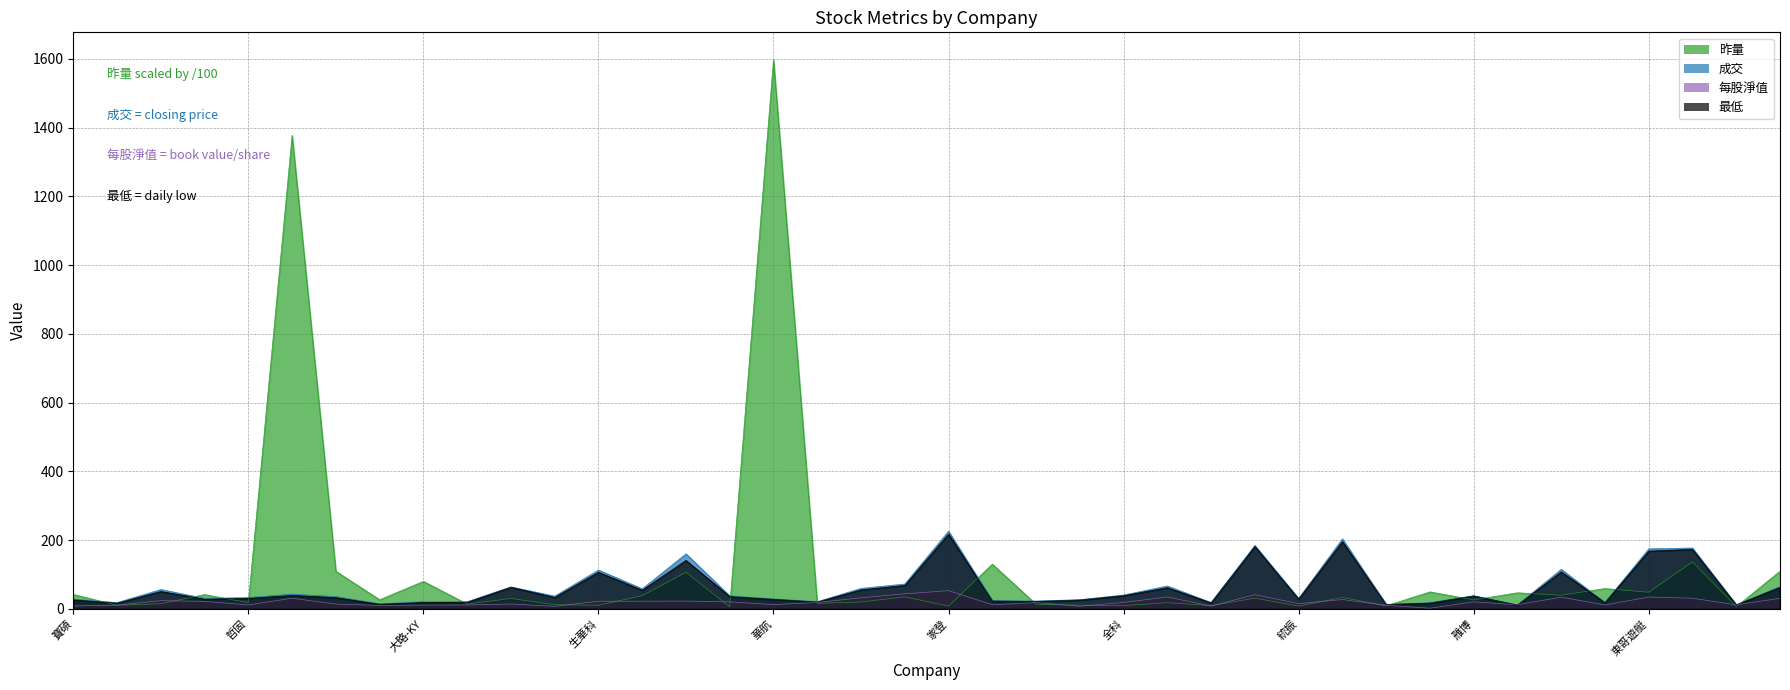

What position from the right is 方土昶?

2